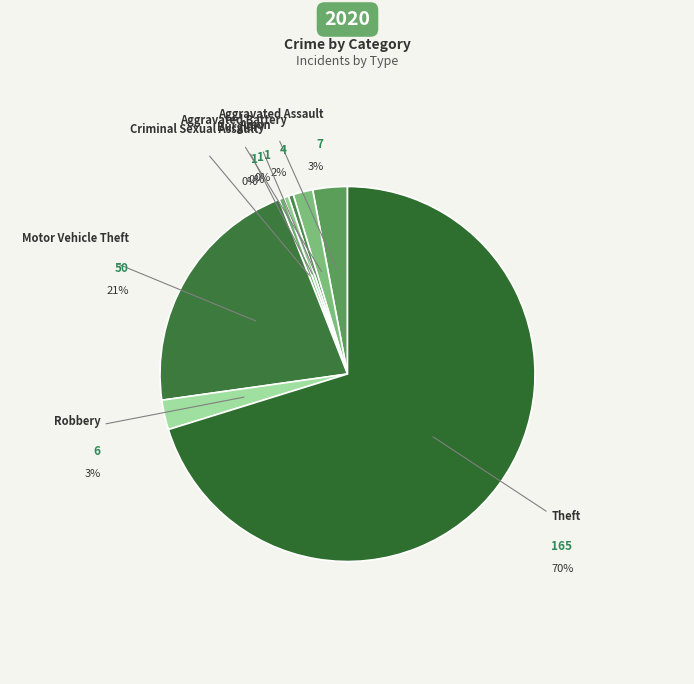

Does Aggravated Battery represent more than half of the total?

No